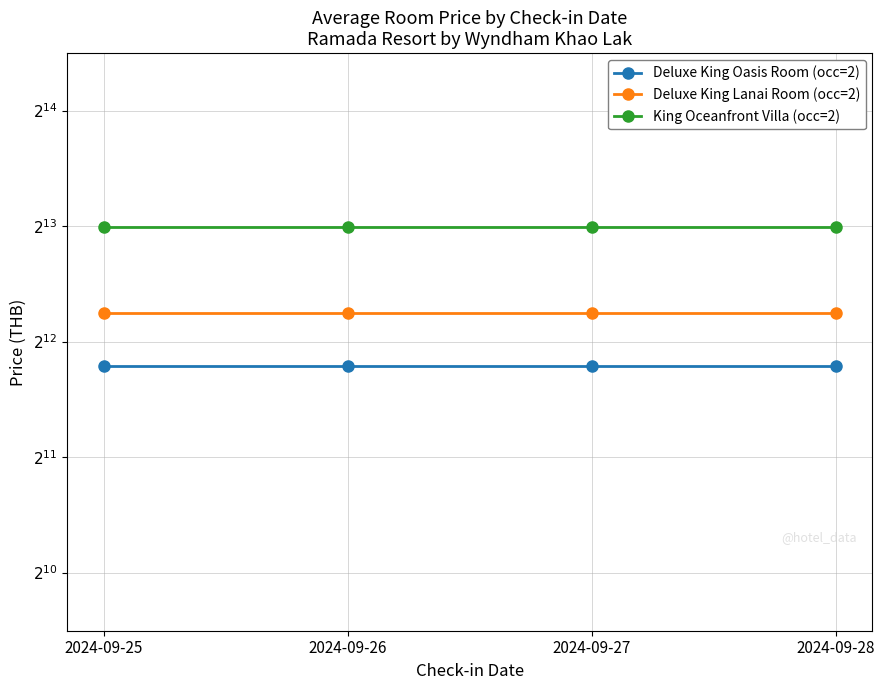

True or false: Deluxe King Lanai Room (occ=2) and Deluxe King Oasis Room (occ=2) intersect in this chart.

False